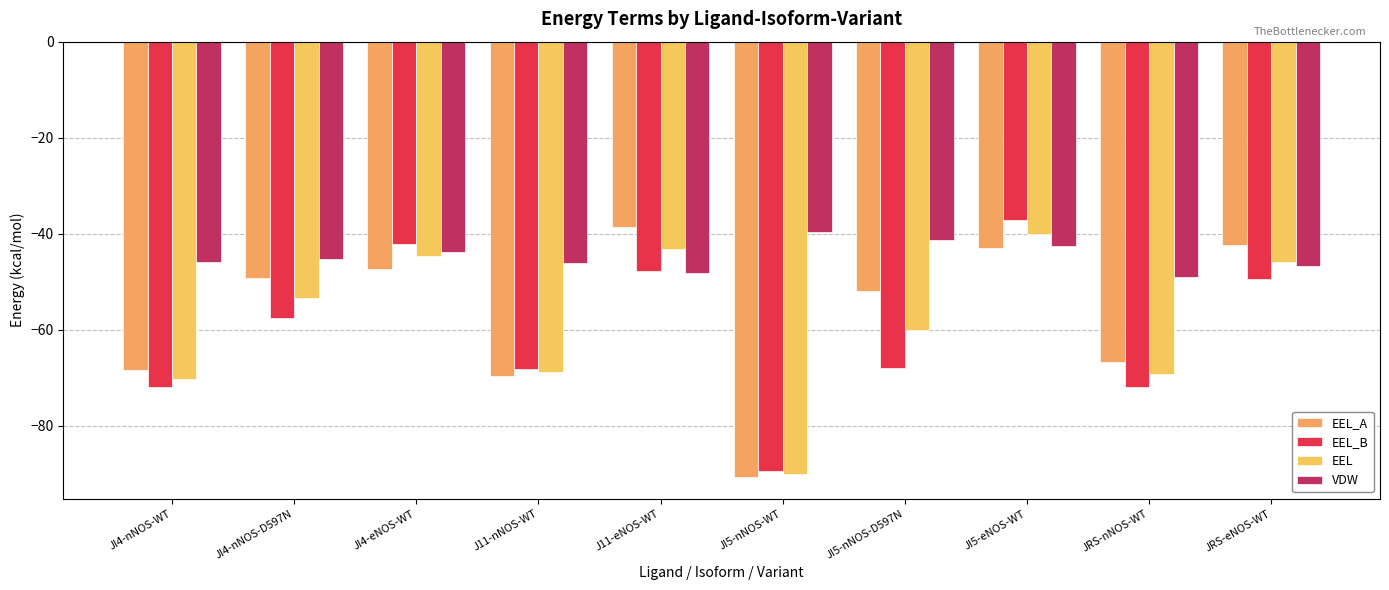

Are the bars grouped side by side (vs. stacked)?

Yes